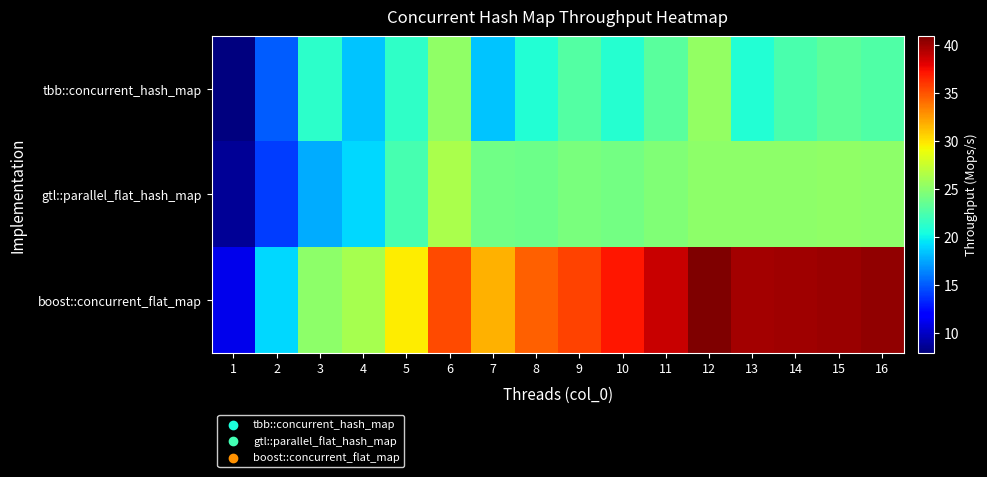

What is the total value across all series at 11?

86.6